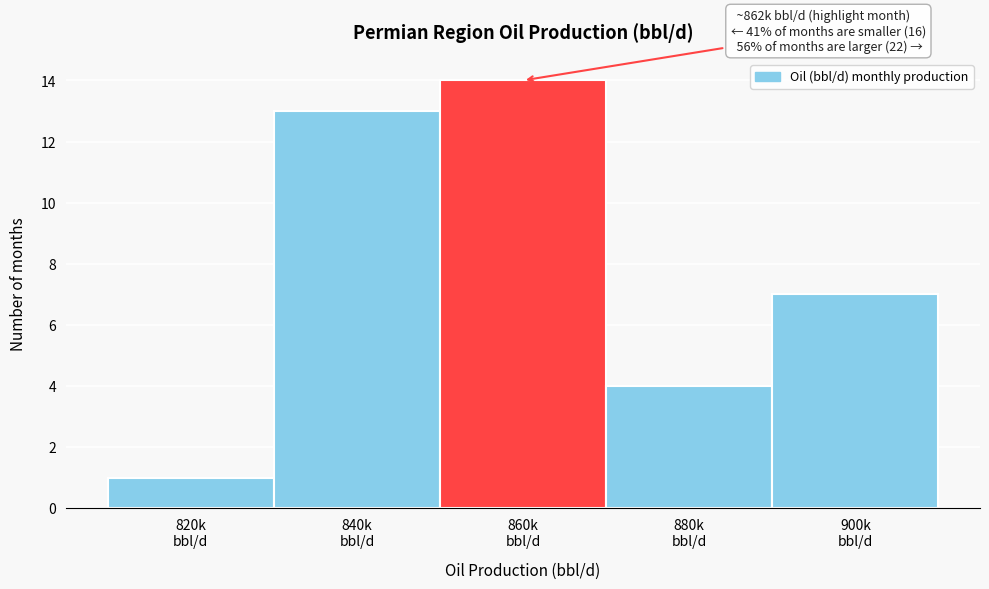

Reading left to right, transcribe all the data shown in this chart.

1	13	14	4	7